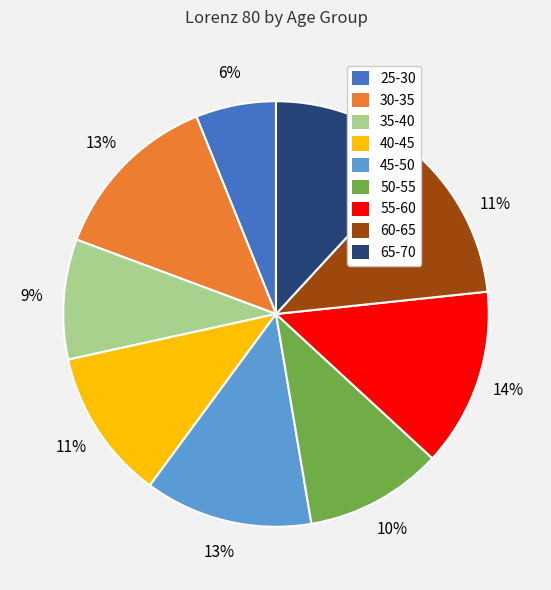

The 25-30 slice represents 1% of the pie. True or false?

False